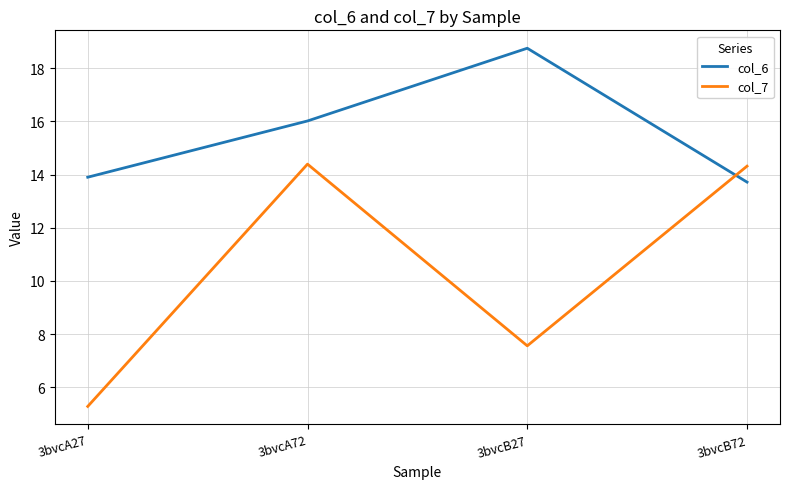

What is the greatest value displayed?

18.7